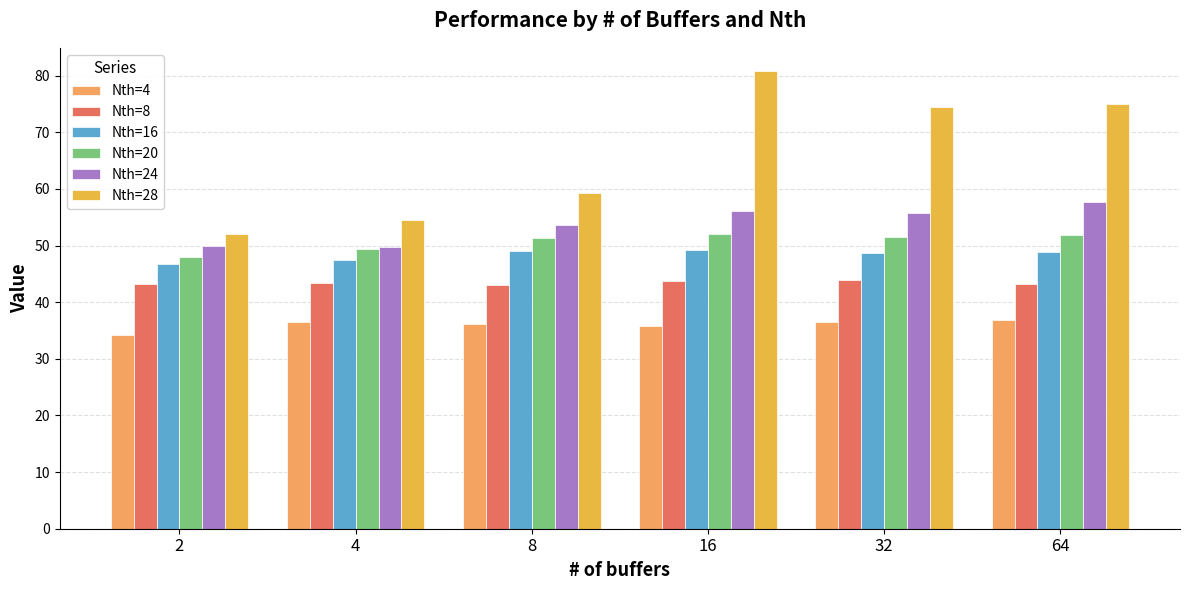

What is the smallest value displayed?

34.2